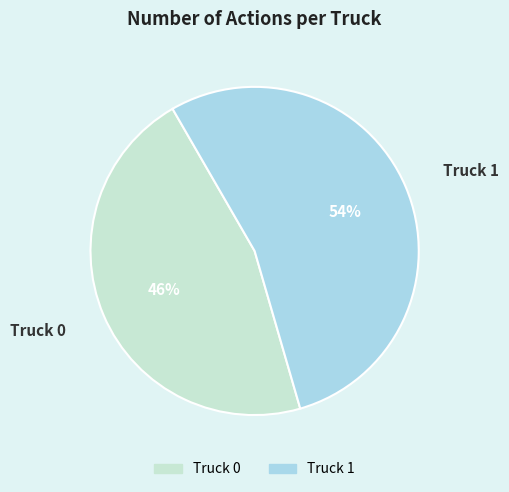

To the nearest percent, what is the combined percentage of Truck 1 and Truck 0?

100%